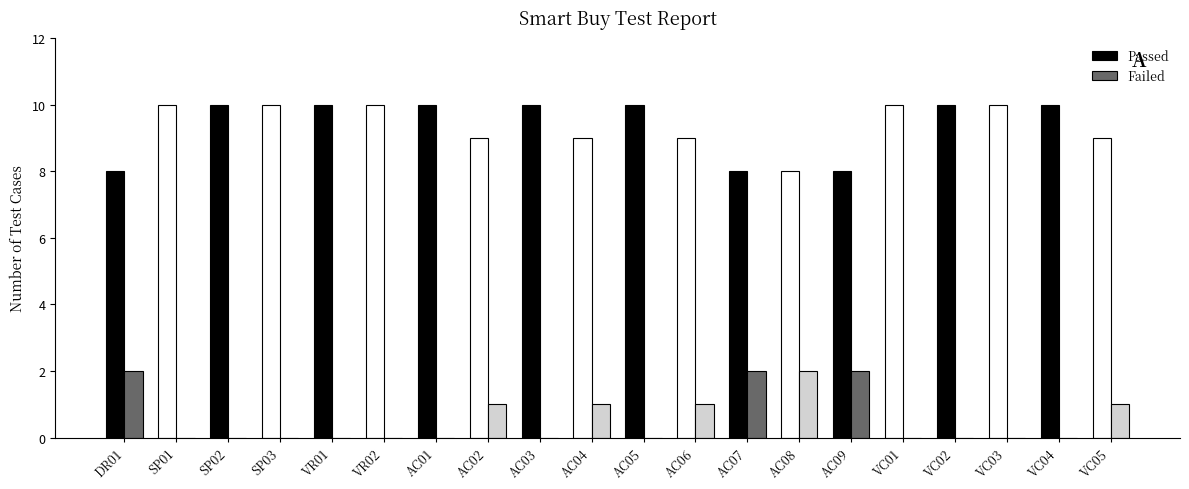

What is the total value across all series at AC03?

10